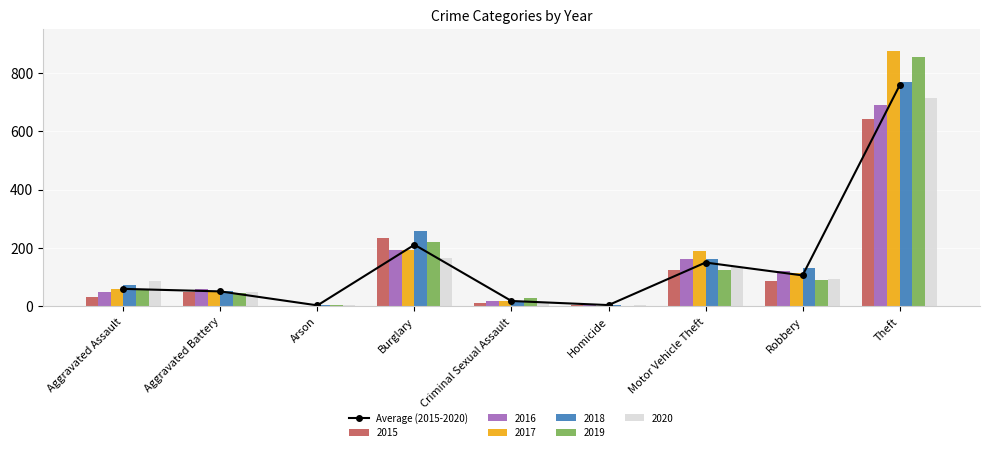

What is the smallest value displayed?

3.7